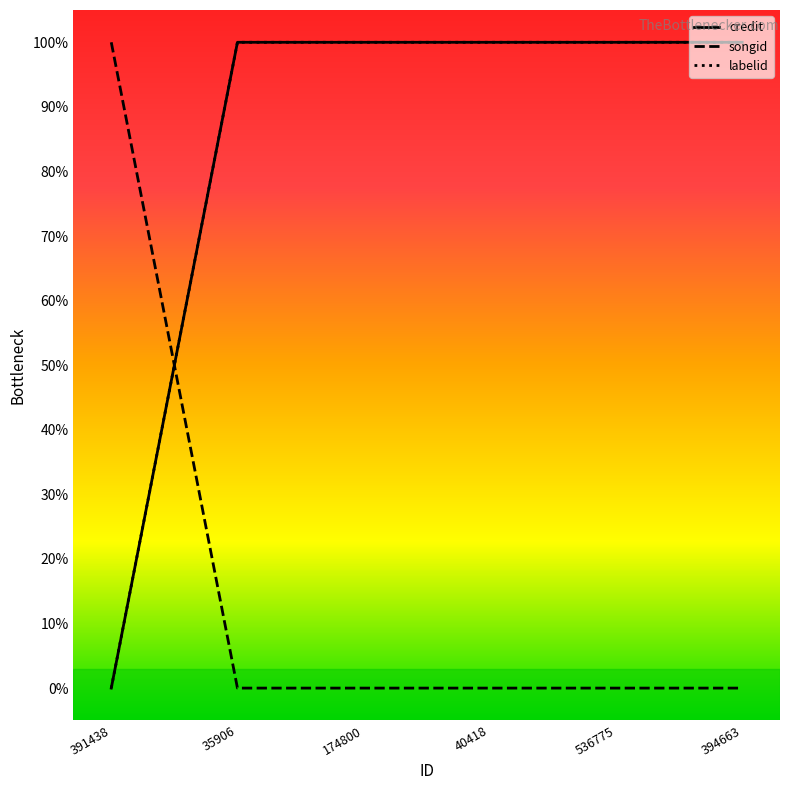

Does the chart display data point markers on the line(s)?

No